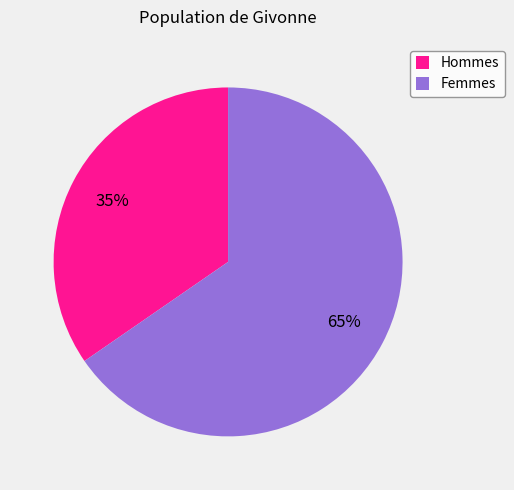

Which slice is the smallest?

Hommes